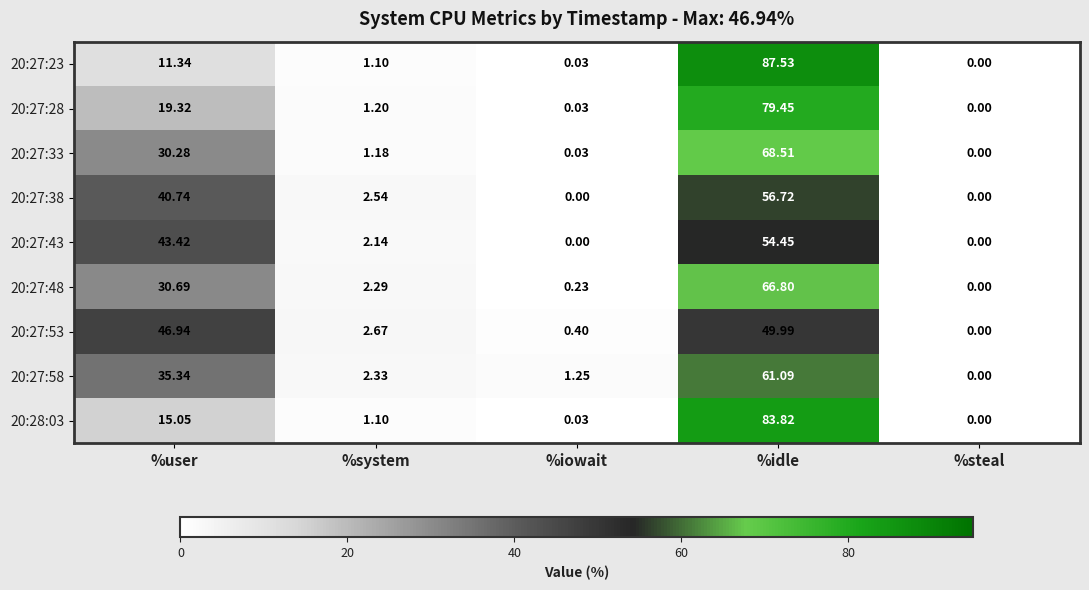

List the labels in order of 20:27:53 value, smallest first.

%steal, %iowait, %system, %user, %idle